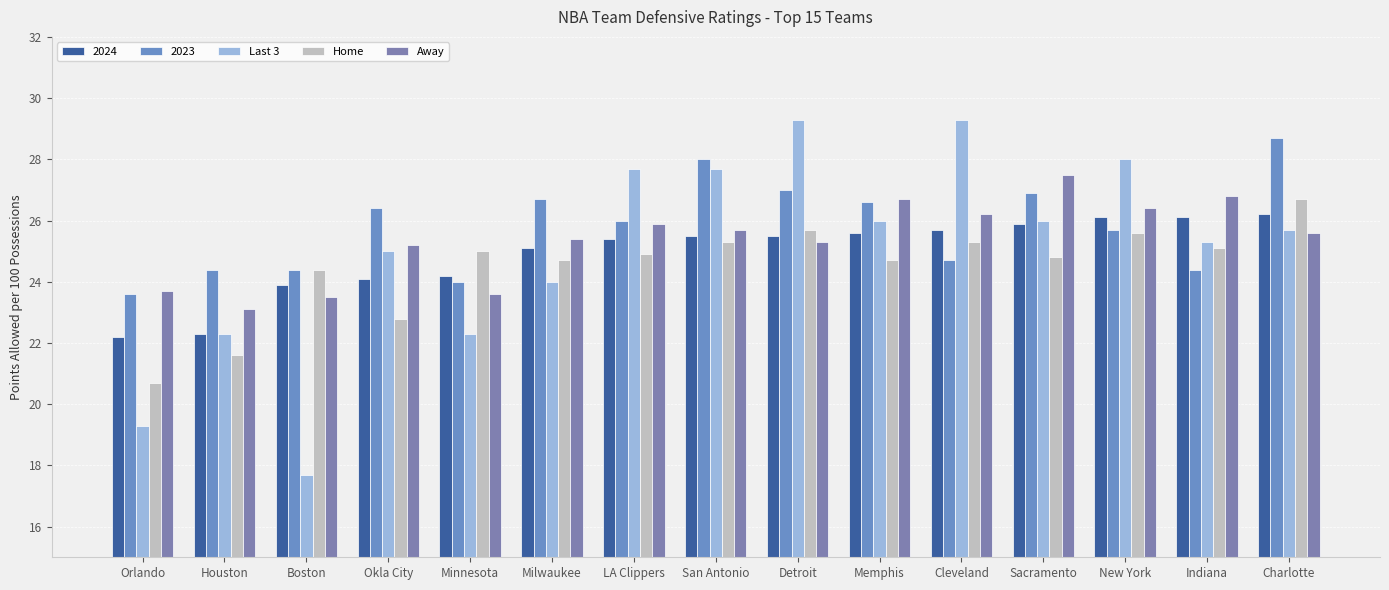

What is the average value of the Last 3 series?

25.0